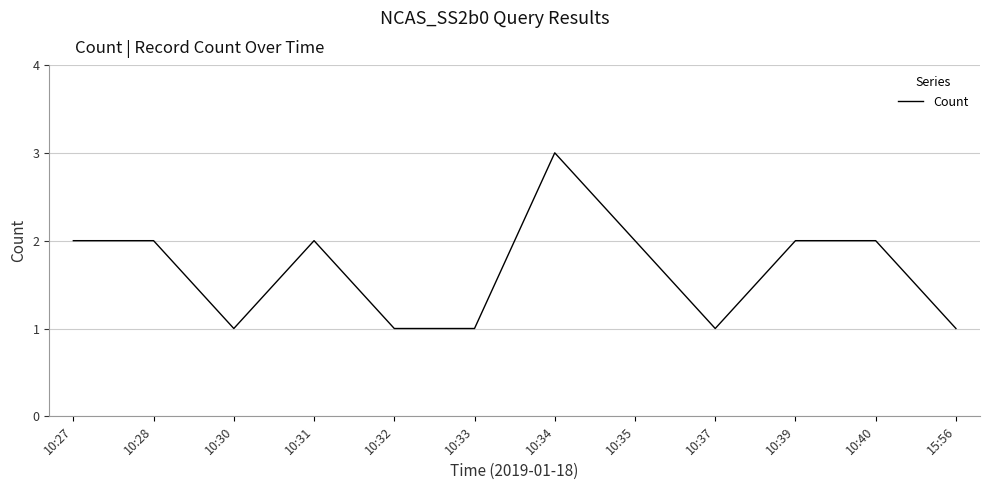

The value at 10:33 is 2. True or false?

False